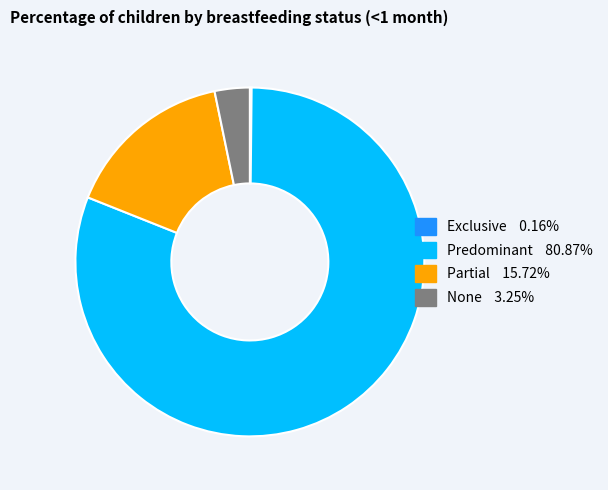

Between Predominant and Partial, which is larger?

Predominant